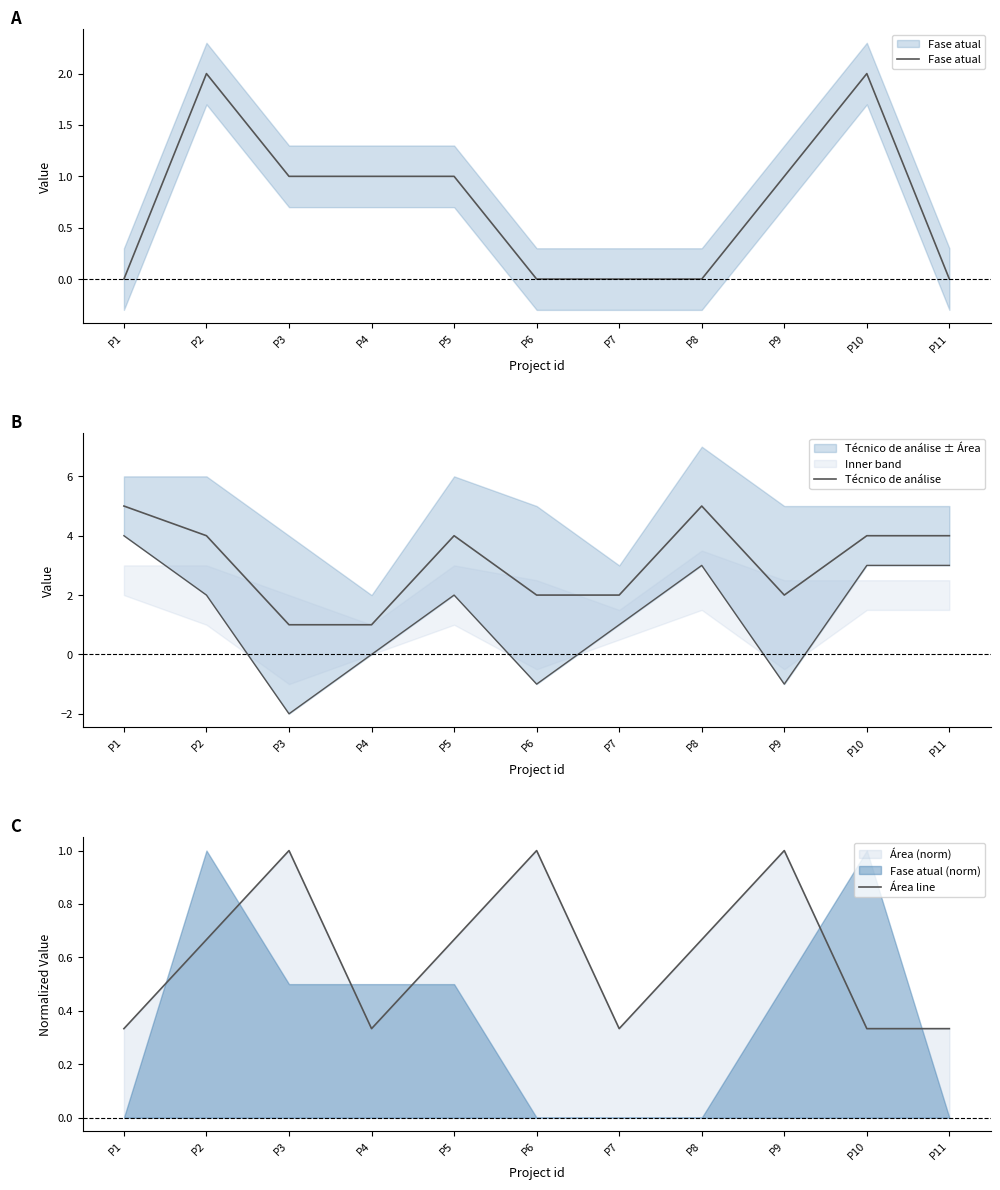

Where is the first local maximum for Área line?

P3